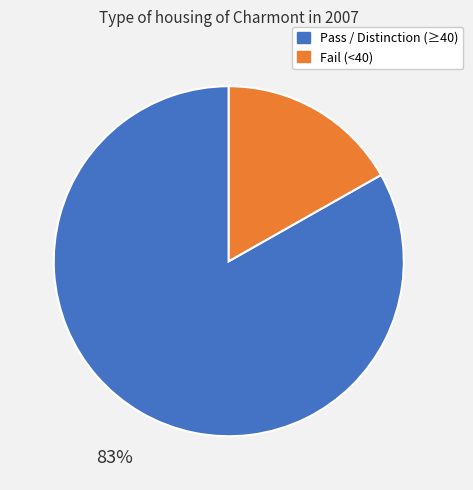

To the nearest percent, what is the average slice percentage?

50%